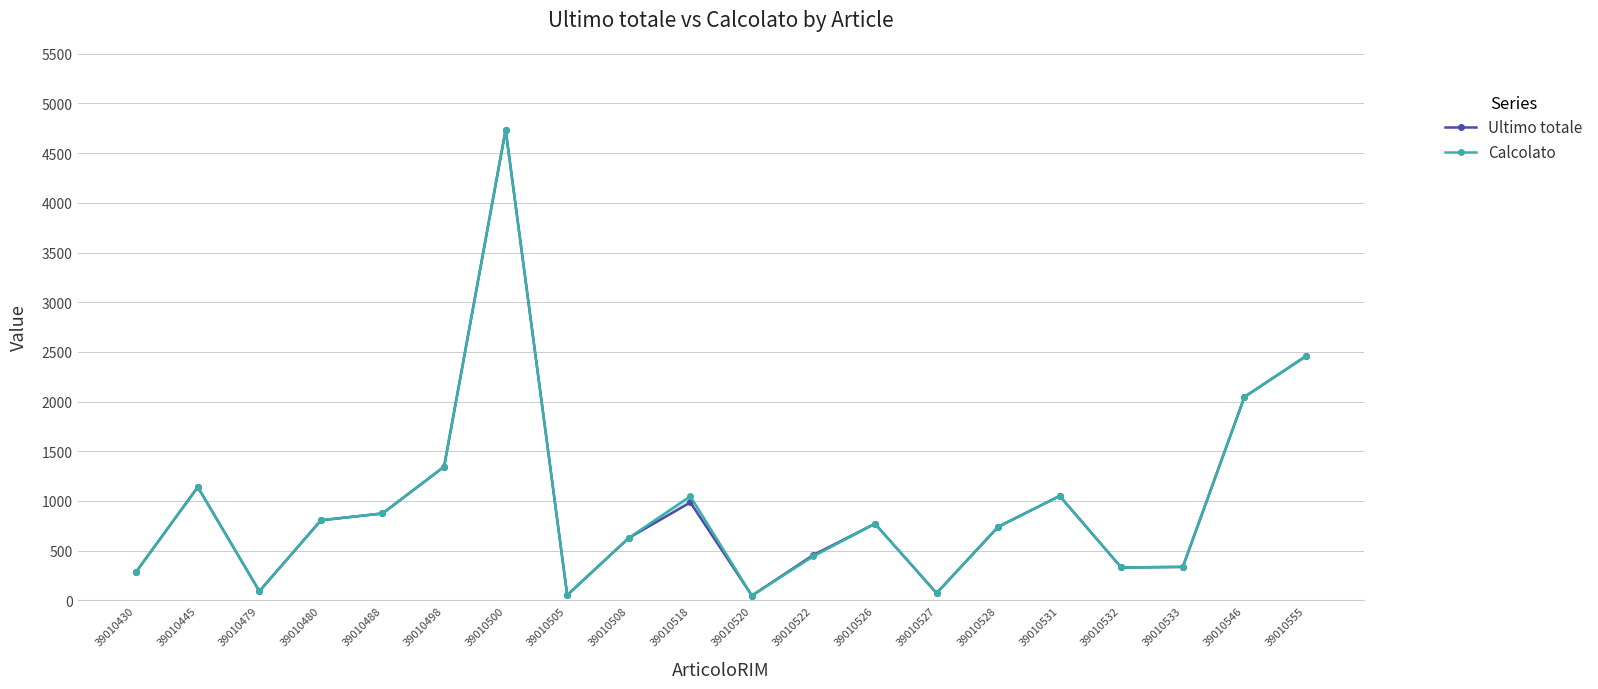

Which category has the highest value in the Ultimo totale series?

39010500